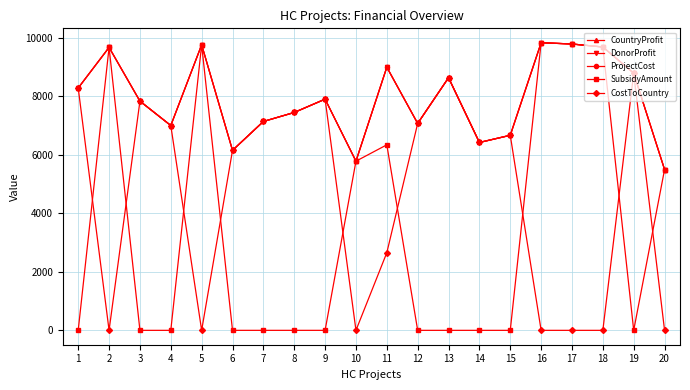

Reading right to left, extract all data points from this chart.

CountryProfit: 5497	8789	9685	9787	9831	6667	6421	8635	7072	8995	5782	7902	7447	7139	6152	9759	7001	7834	9671	8283
DonorProfit: 5497	8789	9685	9787	9831	6667	6421	8635	7072	8995	5782	7902	7447	7139	6152	9759	7001	7834	9671	8283
ProjectCost: 5497	8789	9685	9787	9831	6667	6421	8635	7072	8995	5782	7902	7447	7139	6152	9759	7001	7834	9671	8283
SubsidyAmount: 5497	0	9685	9787	9831	0	0	0	0	6341	5782	0	0	0	0	9759	0	0	9671	0
CostToCountry: 0	8789	0	0	0	6667	6421	8635	7072	2654	0	7902	7447	7139	6152	0	7001	7834	0	8283